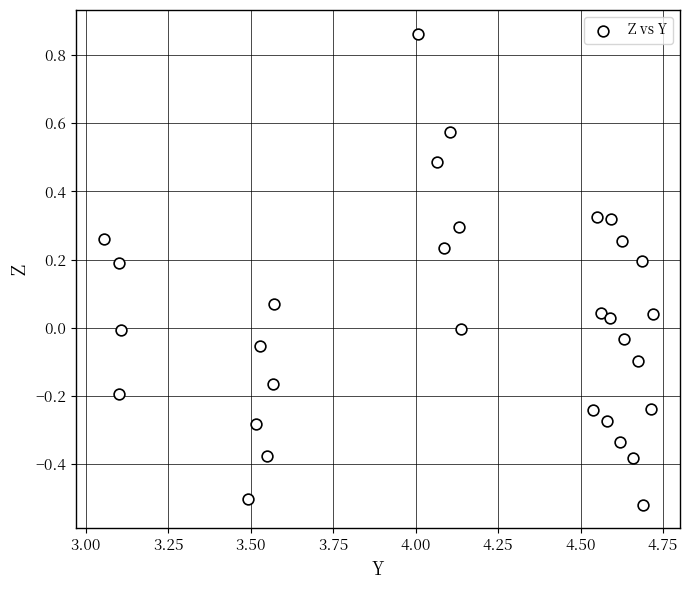

What is the range of X values (max minus min)?

1.7